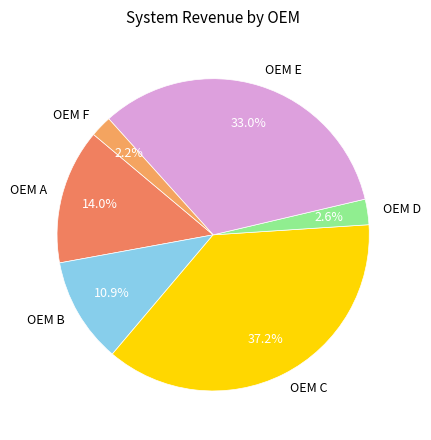

How many slices are in this pie chart?

6